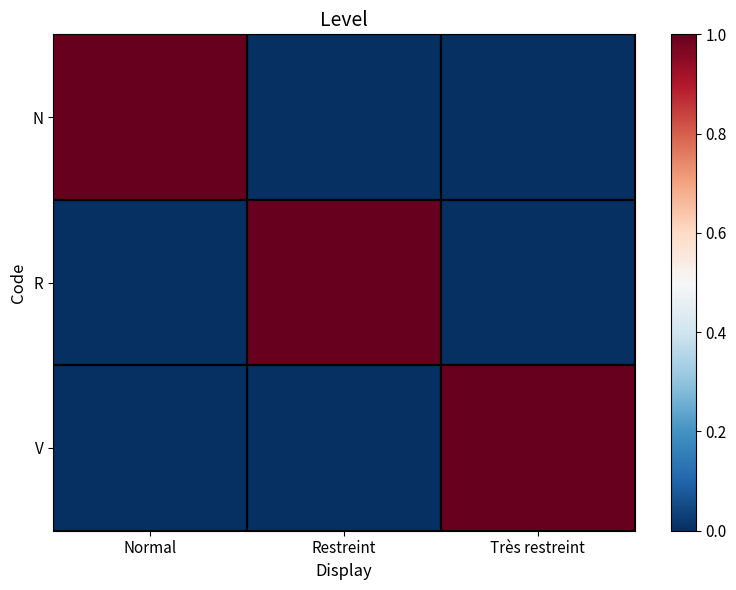

Reading left to right, transcribe all the data shown in this chart.

N: Normal=1	Restreint=0	Très restreint=0
R: Normal=0	Restreint=1	Très restreint=0
V: Normal=0	Restreint=0	Très restreint=1